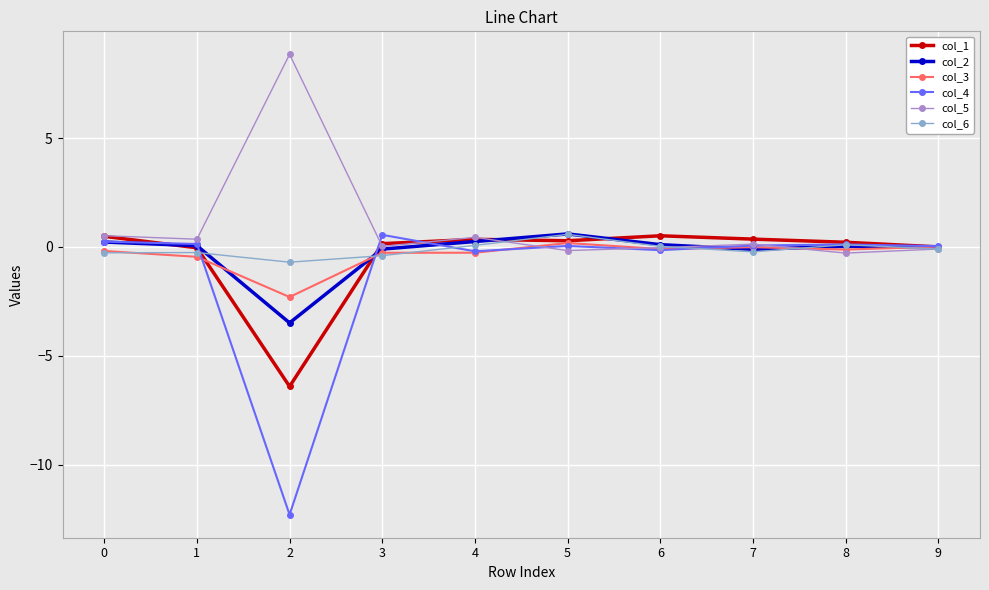

Which series has the widest spread of values?

col_4